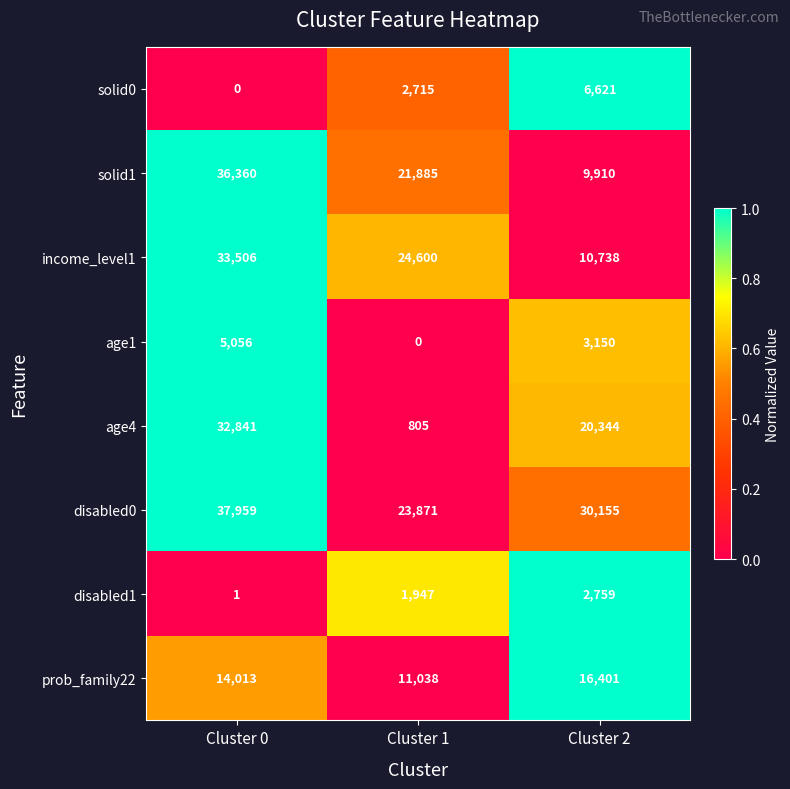

How many distinct data groups are displayed?

8